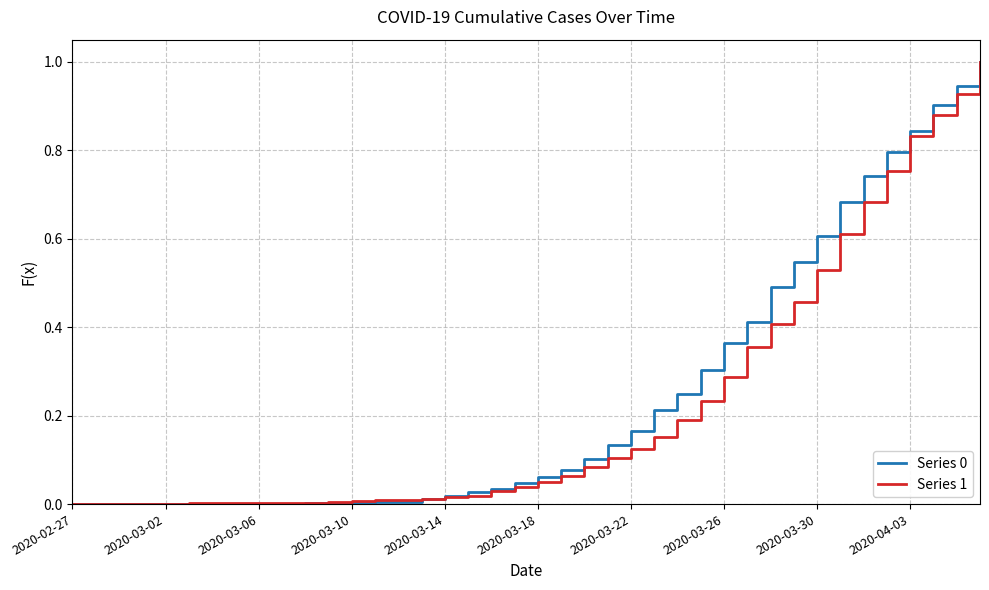

What is the maximum value shown in the chart?

1.0